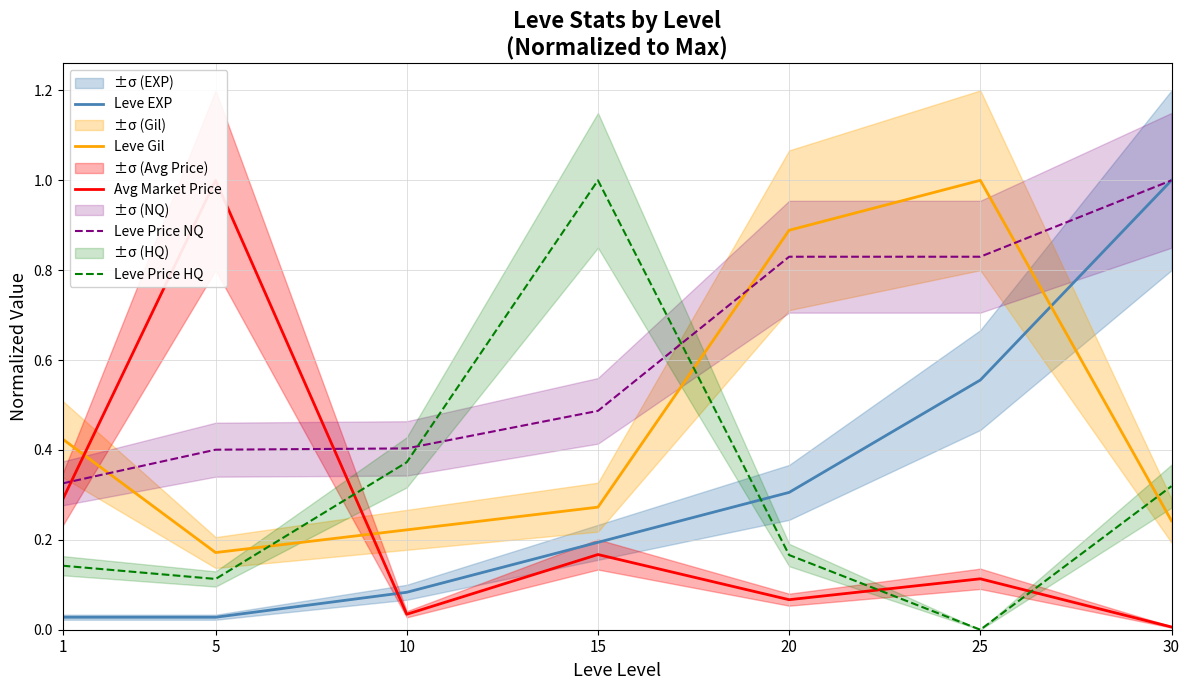

What is the value of the Avg Market Price point at the 5th from the left?

0.1